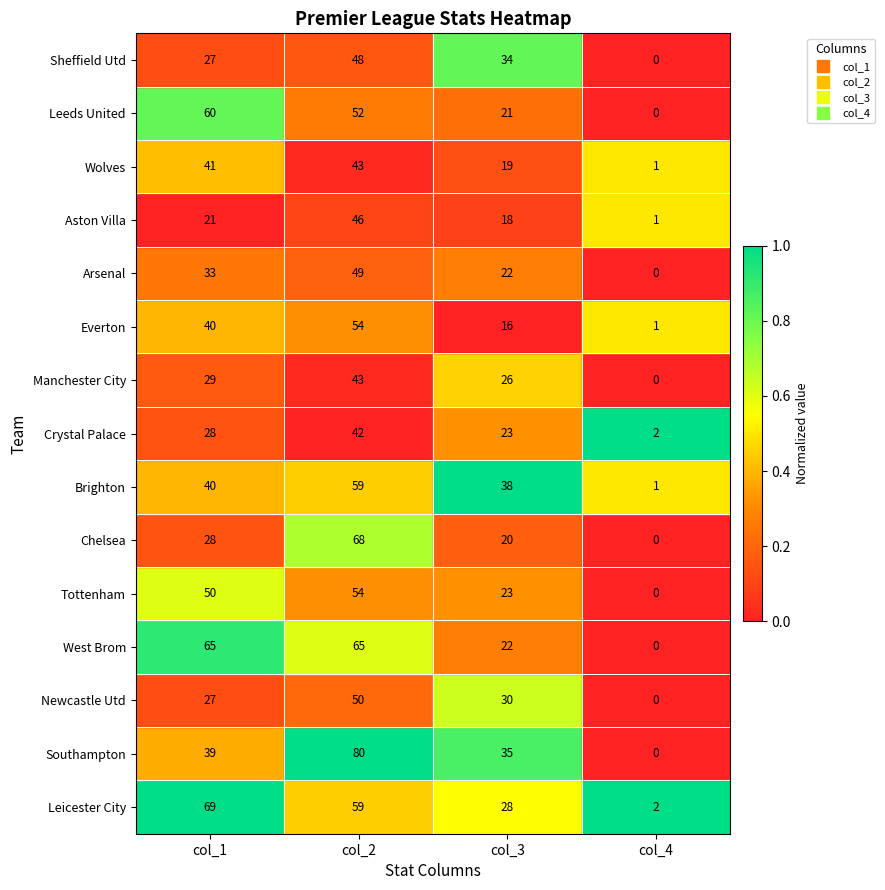

Which series has the largest total across all categories?

Leicester City